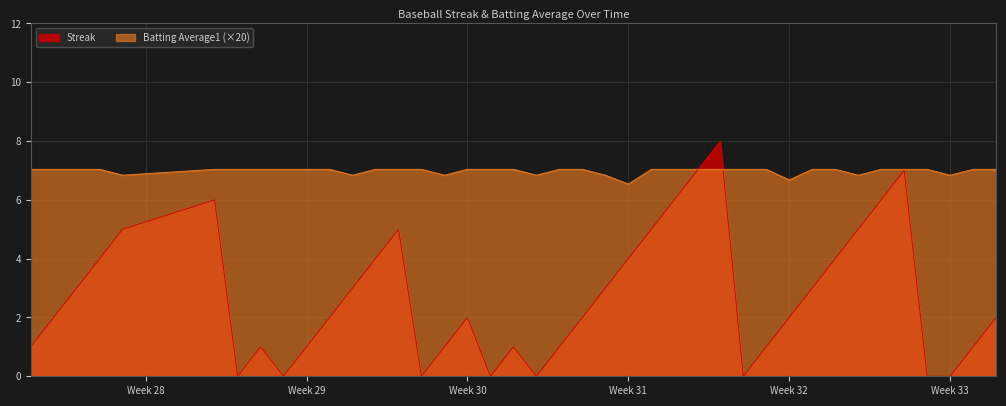

What are all the series names shown in the legend?

Streak, Batting Average1 (×20)